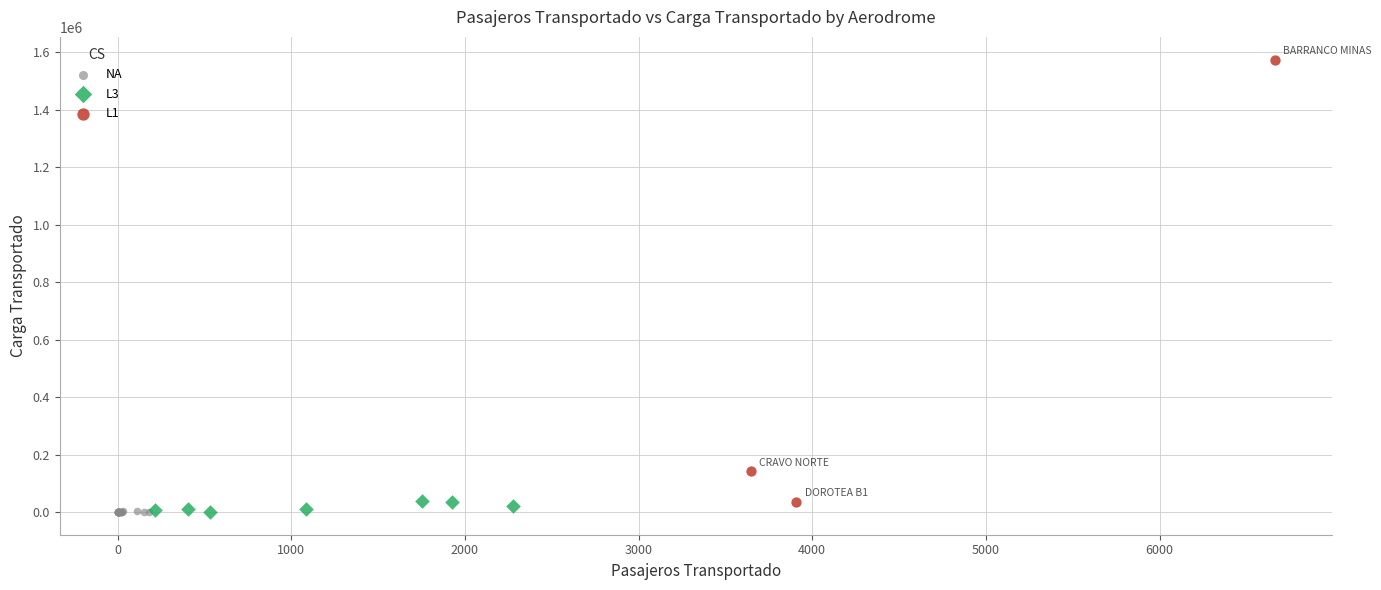

Which series reaches the maximum Y coordinate?

L1